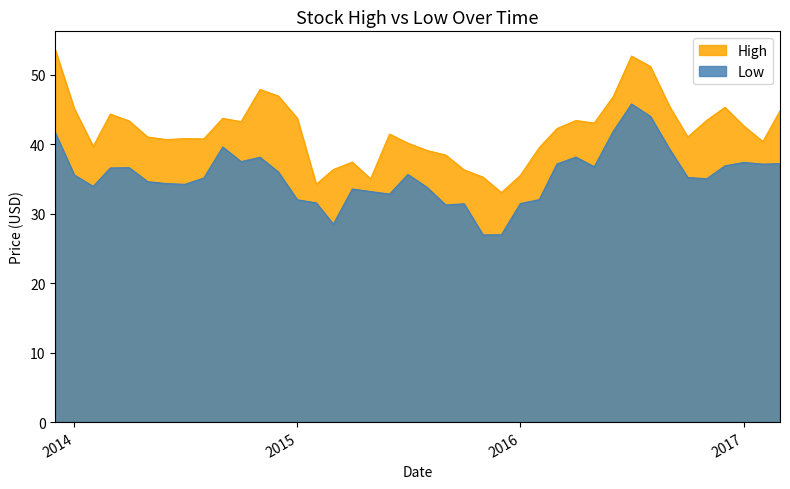

Is it true that Low equals 9.1 at 2016-12-01?

False